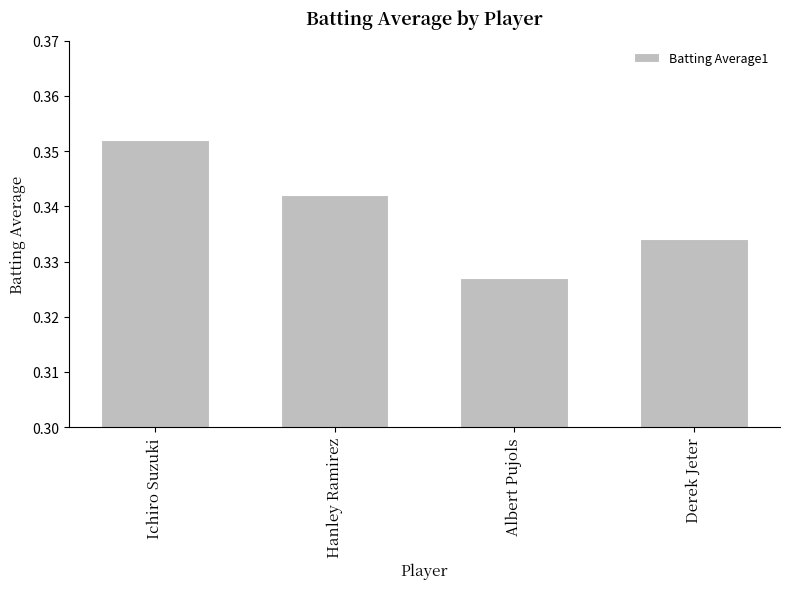

Is it true that the value at Albert Pujols is 0.5?

False